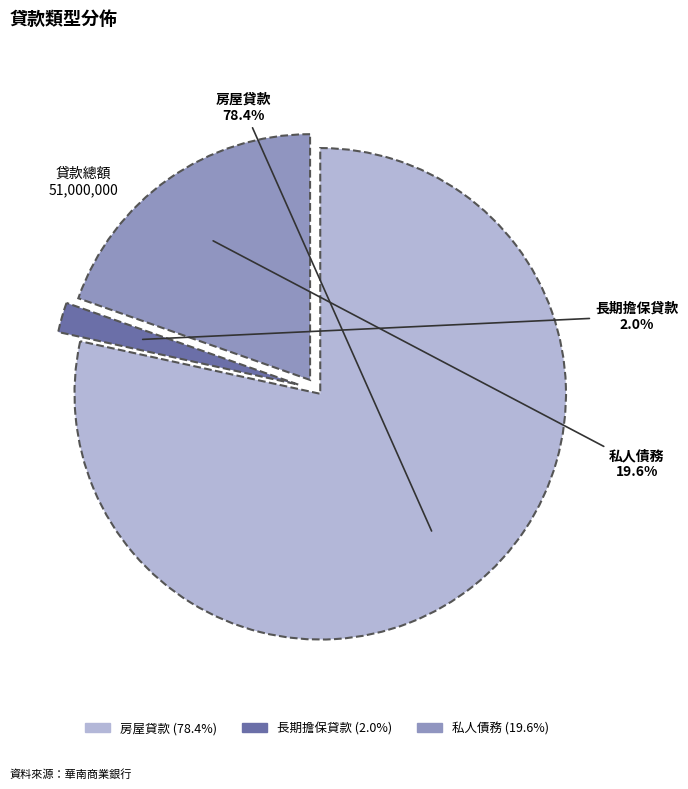

Rank the categories by value from highest to lowest.

房屋貸款, 私人債務, 長期擔保貸款